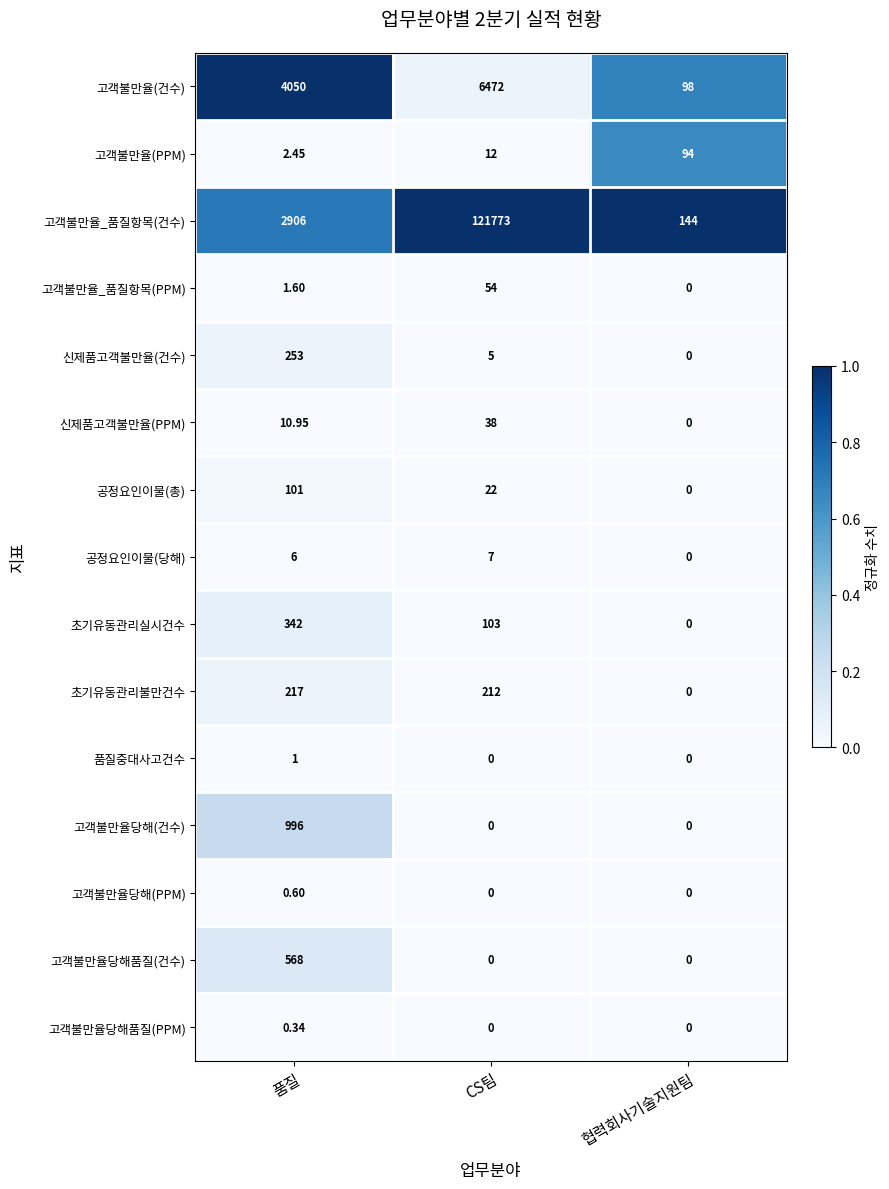

Which category has the highest value across all series?

CS팀